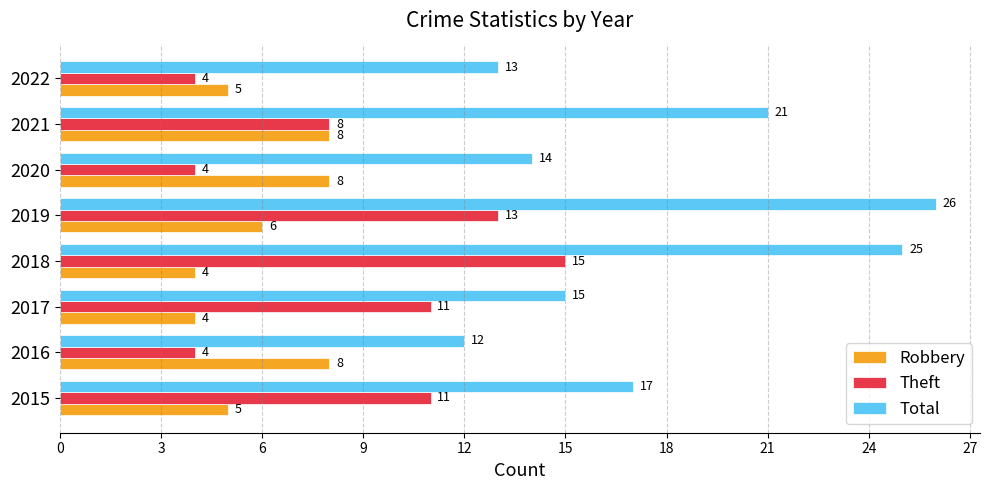

Which series has the largest range (max minus min)?

Total